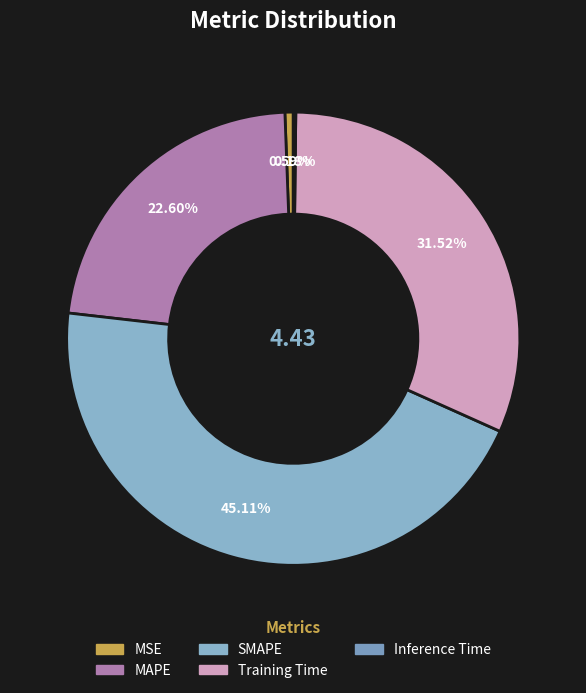

Combined, what portion of the pie is Inference Time and MAPE?

22.8%